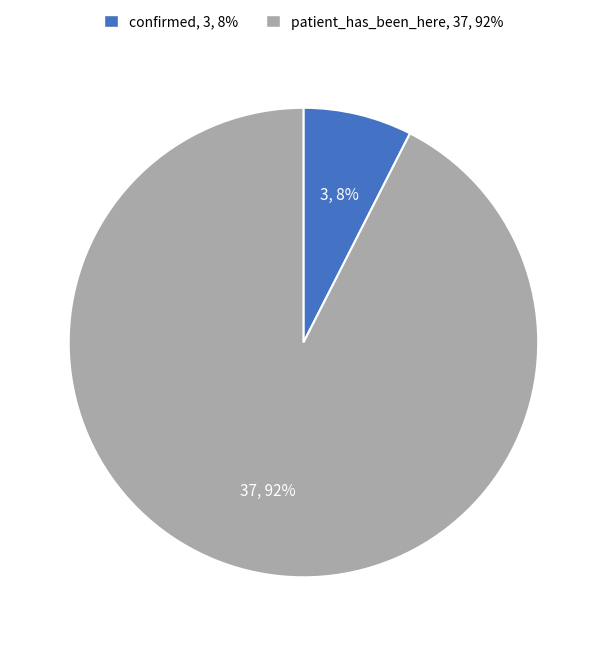

What is the majority slice?

patient_has_been_here